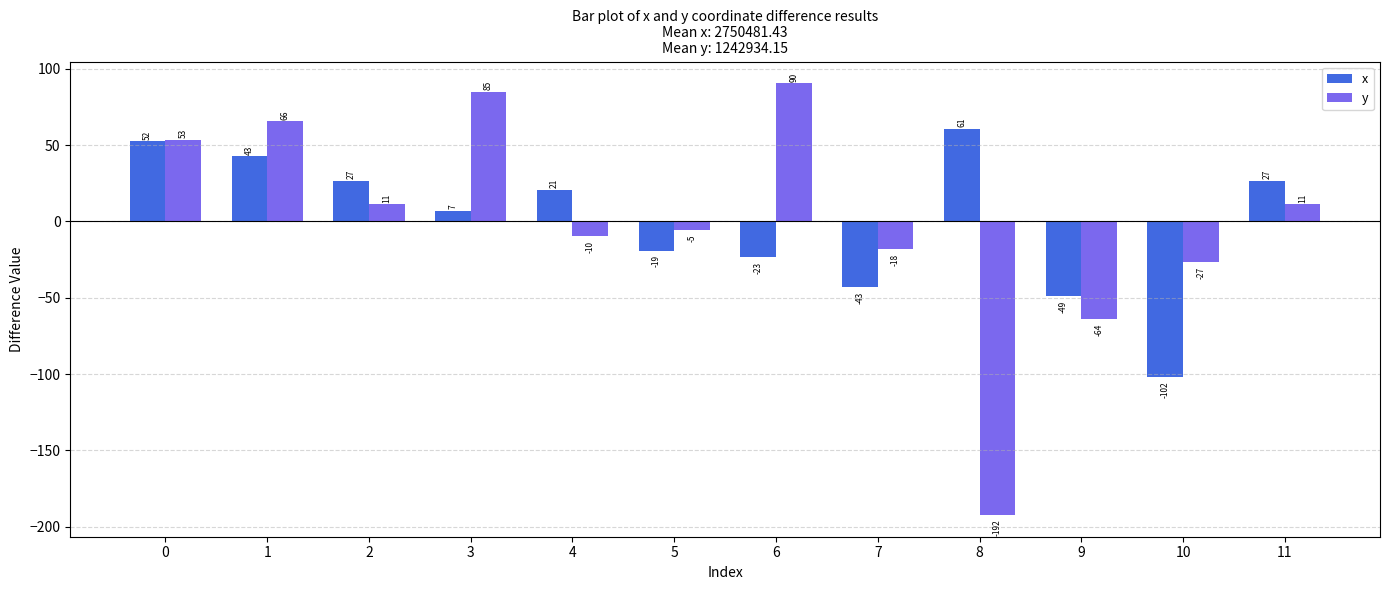

What are all the series names shown in the legend?

x, y